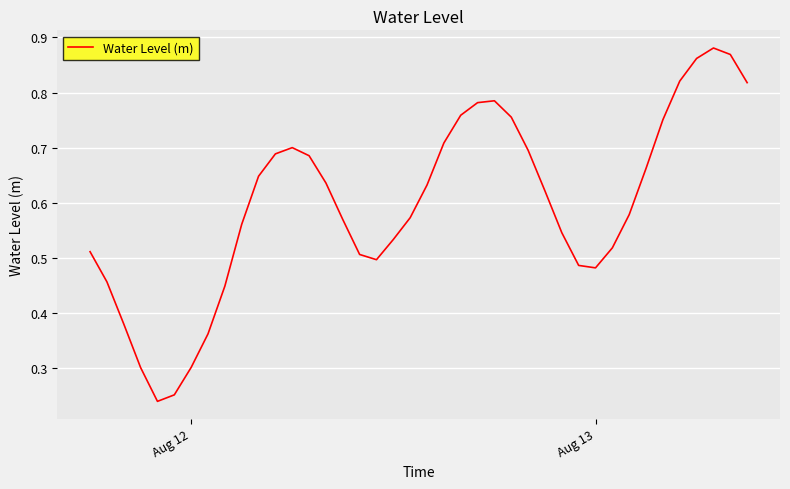

Is this an area chart (filled region under the line)?

No